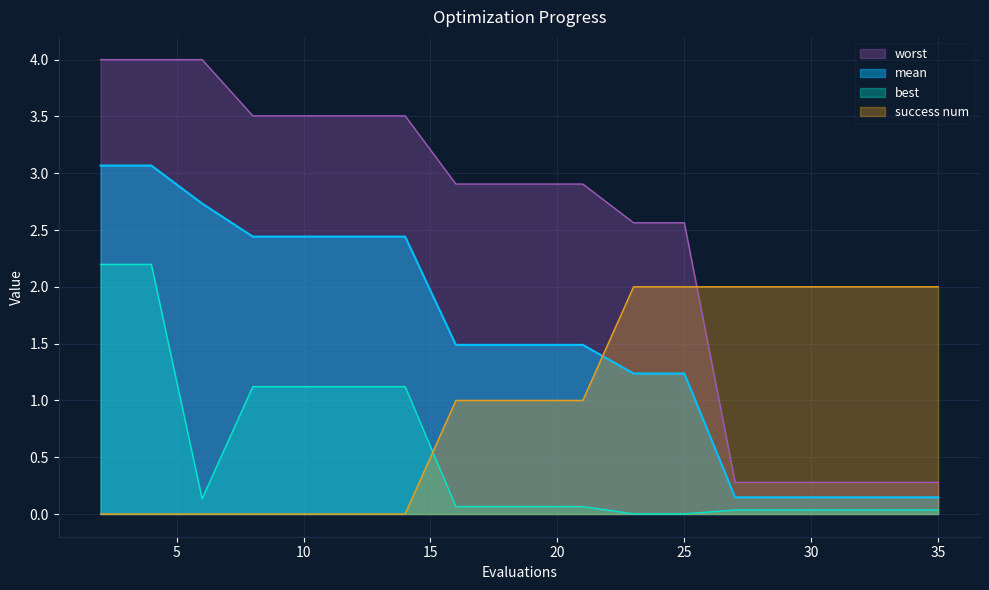

How many lines are shown in the chart?

4